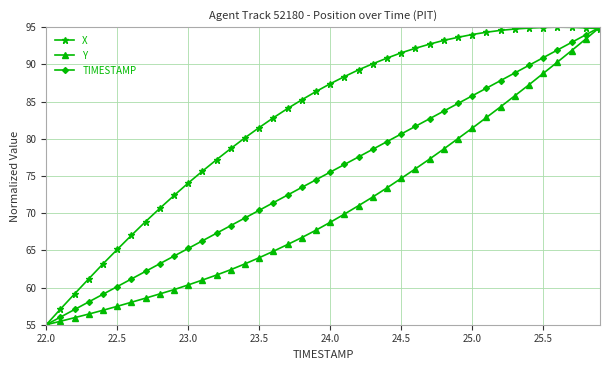

What is the greatest value displayed?

95.0